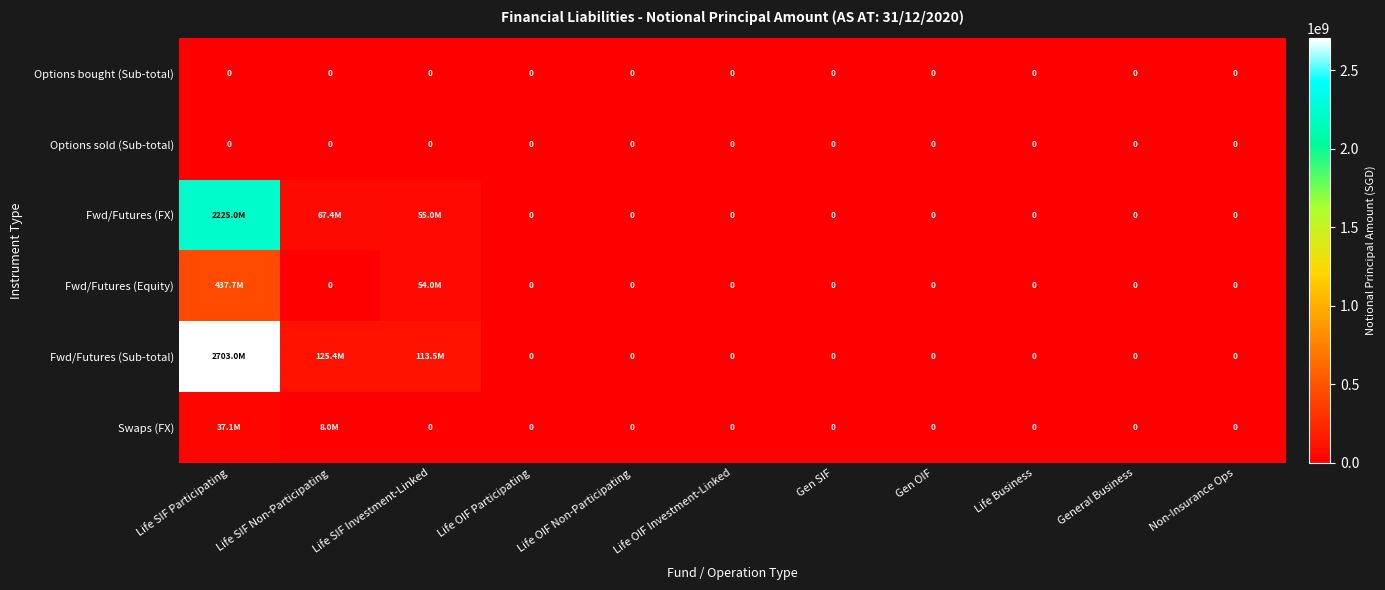

Is it true that Options bought (Sub-total) equals 0 at Life OIF Investment-Linked?

True